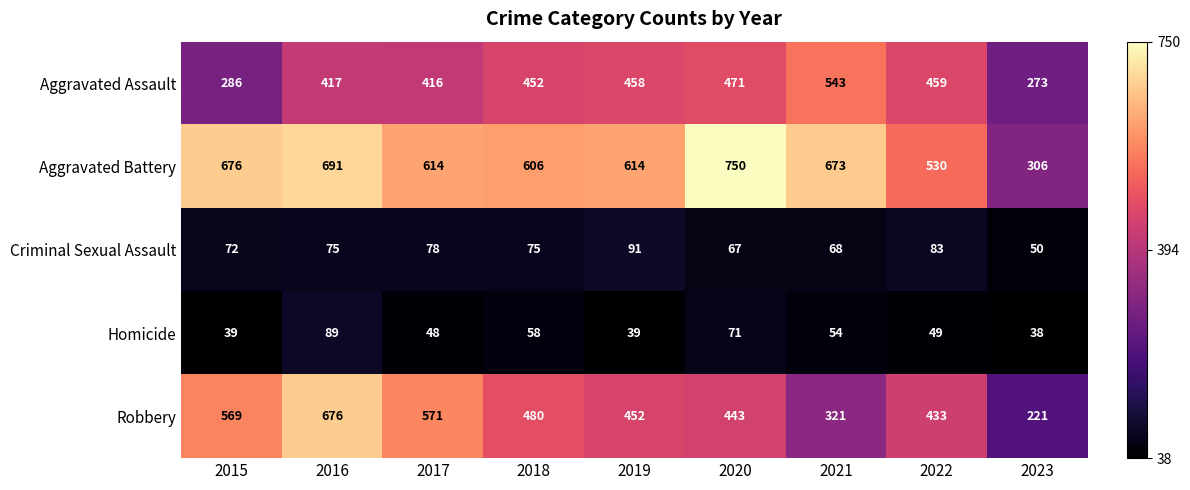

What is the sum of the Homicide values at 2019 and 2016?

128